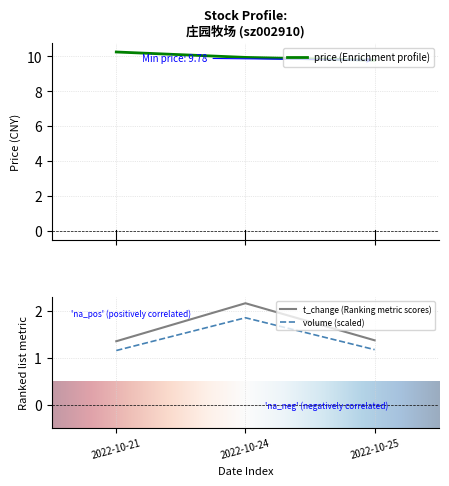

Is it true that volume equals 1.2 at 2022-10-25?

True